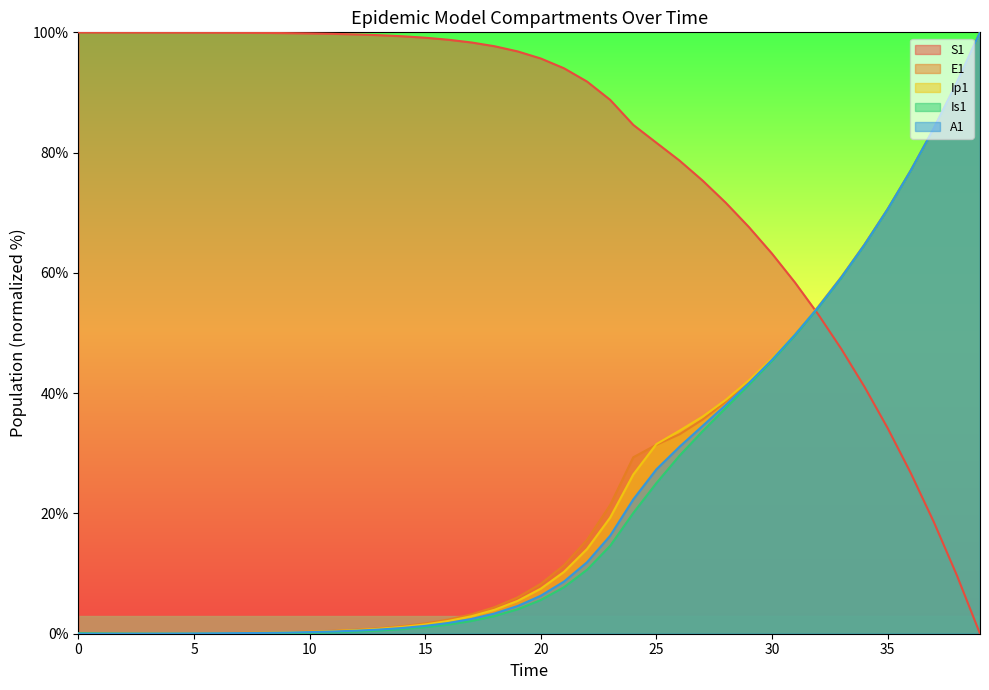

What is the approximate value of E1 at 25?

31.4